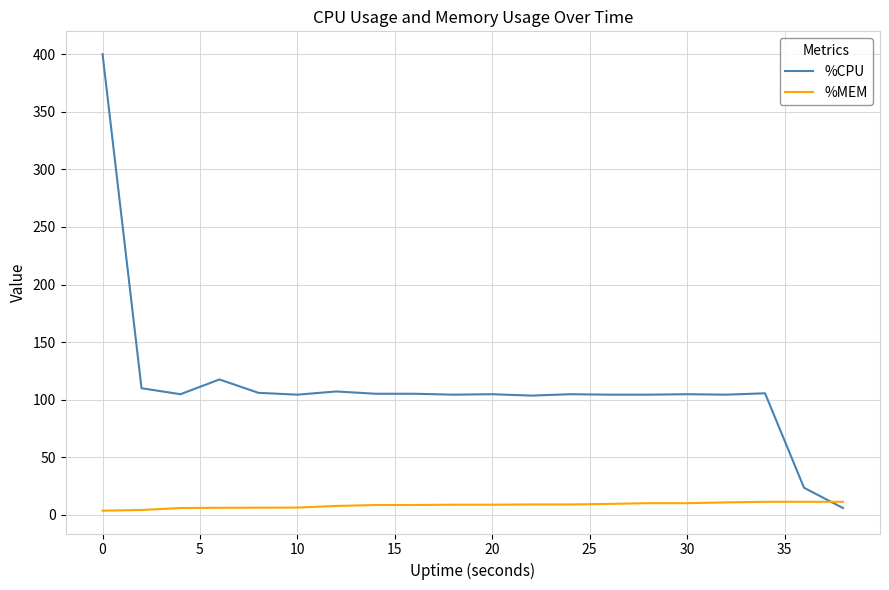

Does the chart have visible grid lines?

Yes